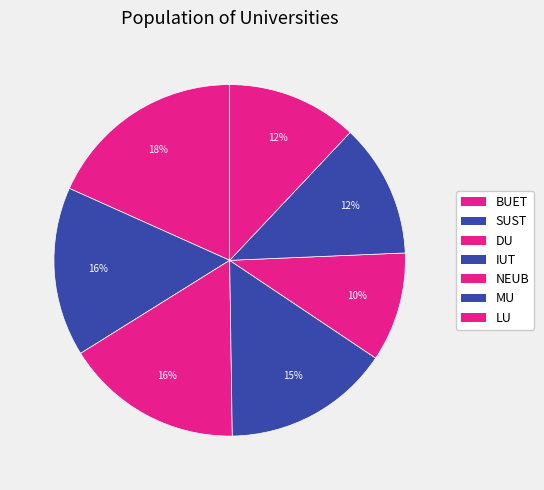

To the nearest percent, what is the combined percentage of MU and NEUB?

22%